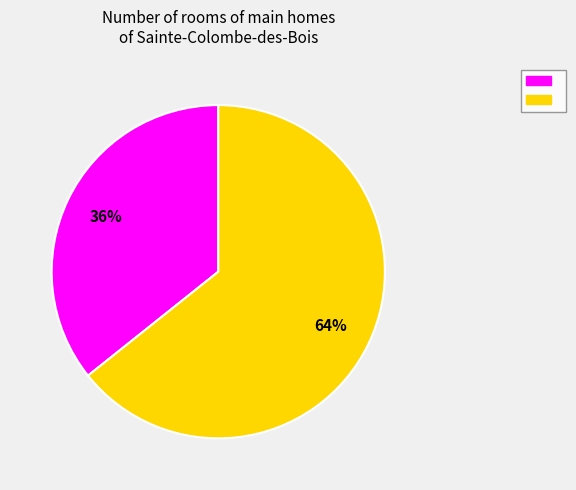

Is there a majority slice in this chart?

Yes